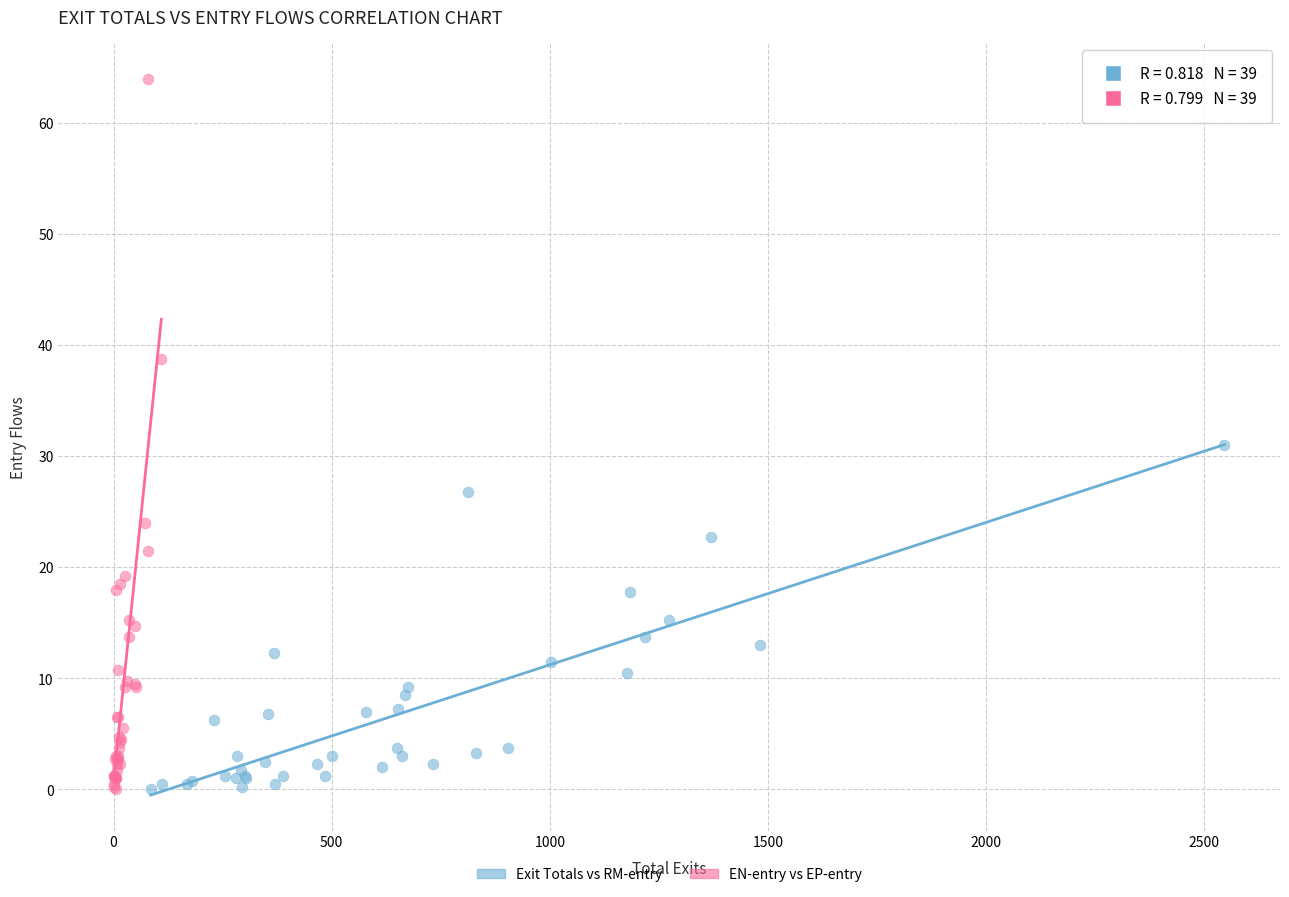

Which series has the largest Y range (max minus min)?

EN-entry vs EP-entry